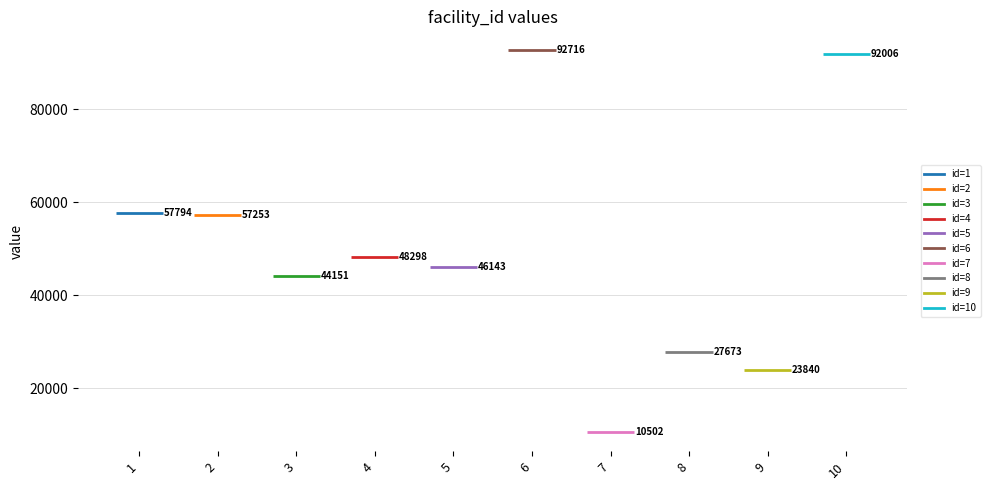

Reading left to right, extract all data points from this chart.

57794	57253	44151	48298	46143	92716	10502	27673	23840	92006